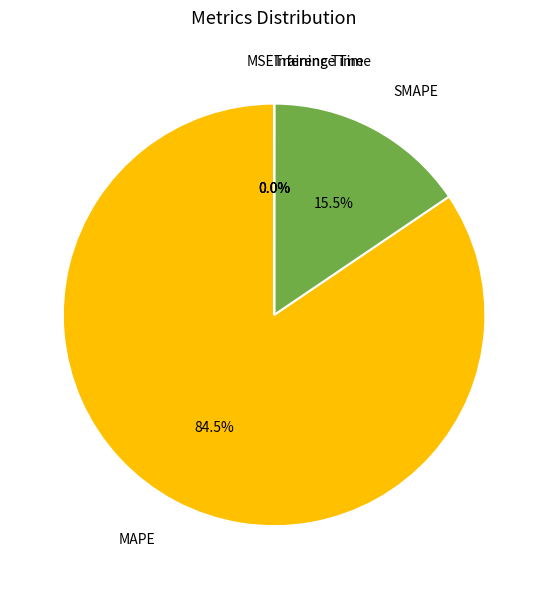

True or false: MAPE accounts for 99% of the total.

False